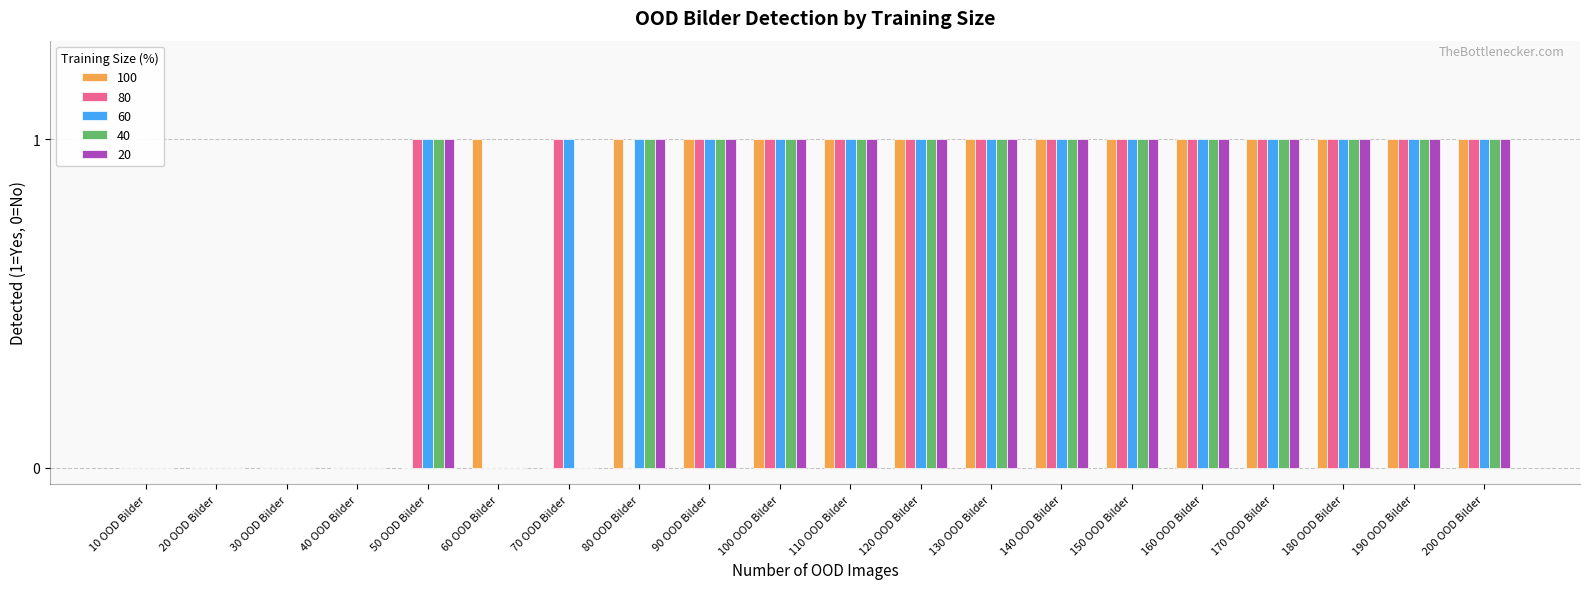

Is it true that 40 equals 0 at 190 OOD Bilder?

False